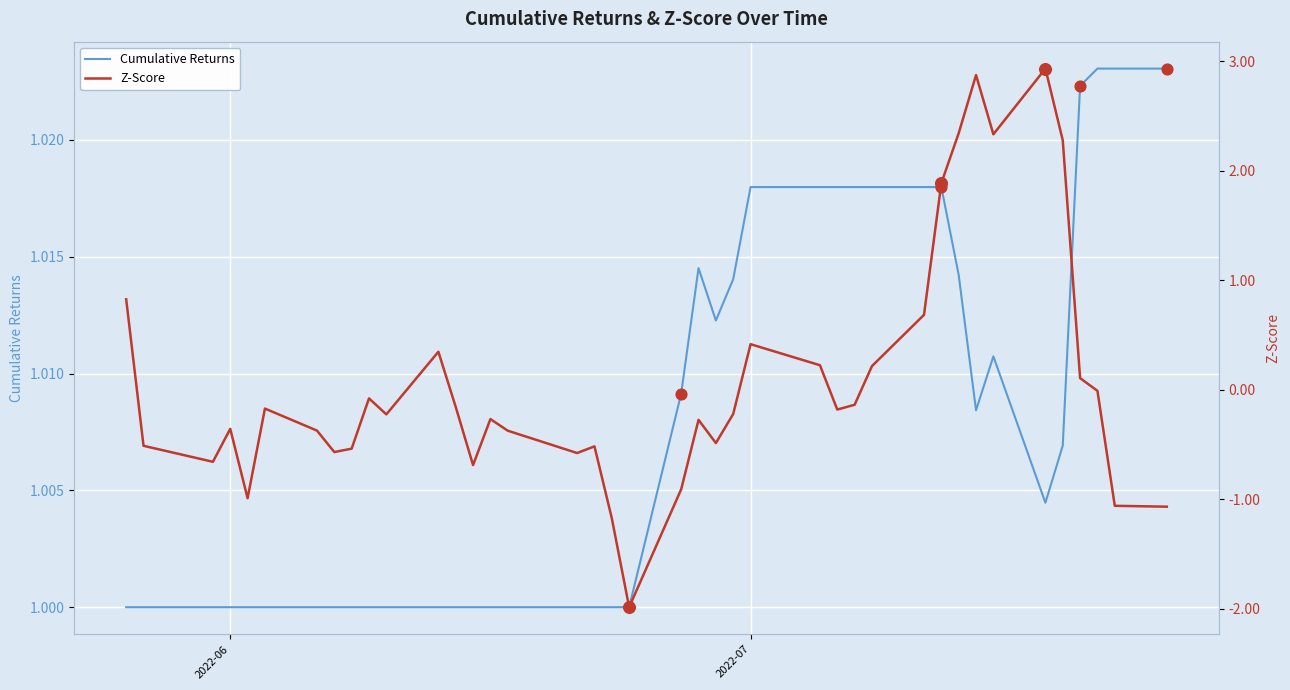

What are all the series names shown in the legend?

Cumulative Returns, Z-Score